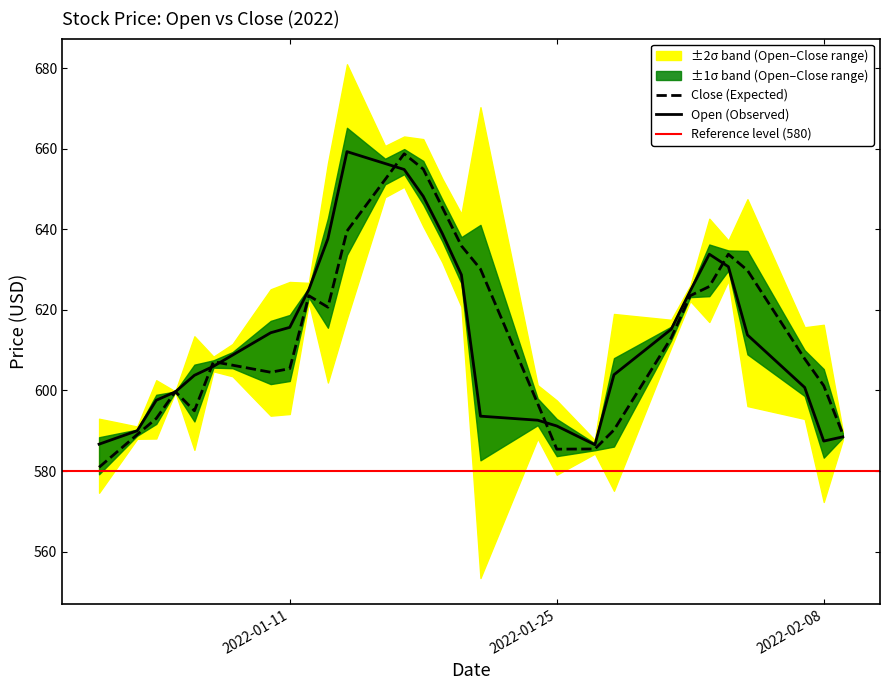

Which series has the largest total across all categories?

Close